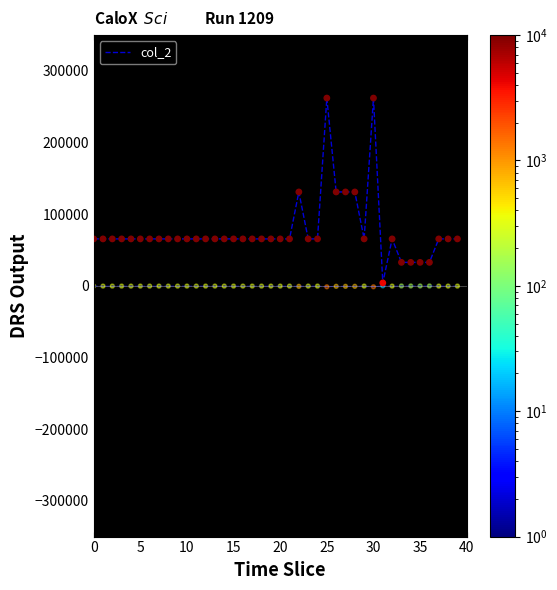

What is the ratio of the value at 37 to the value at 27?

0.5